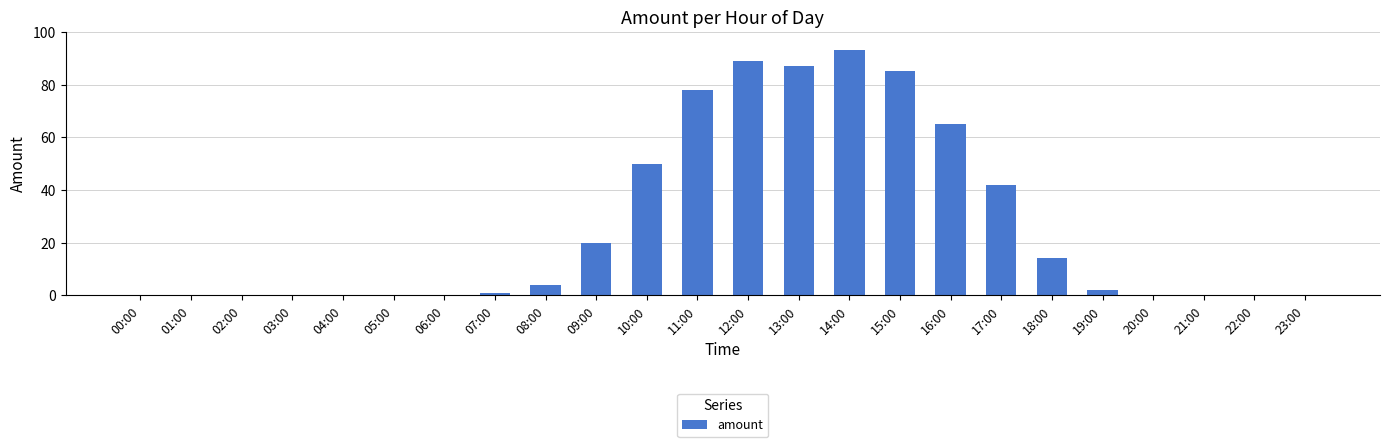

Reading left to right, transcribe all the data shown in this chart.

00:00=0	01:00=0	02:00=0	03:00=0	04:00=0	05:00=0	06:00=0	07:00=1	08:00=4	09:00=20	10:00=50	11:00=78	12:00=89	13:00=87	14:00=93	15:00=85	16:00=65	17:00=42	18:00=14	19:00=2	20:00=0	21:00=0	22:00=0	23:00=0